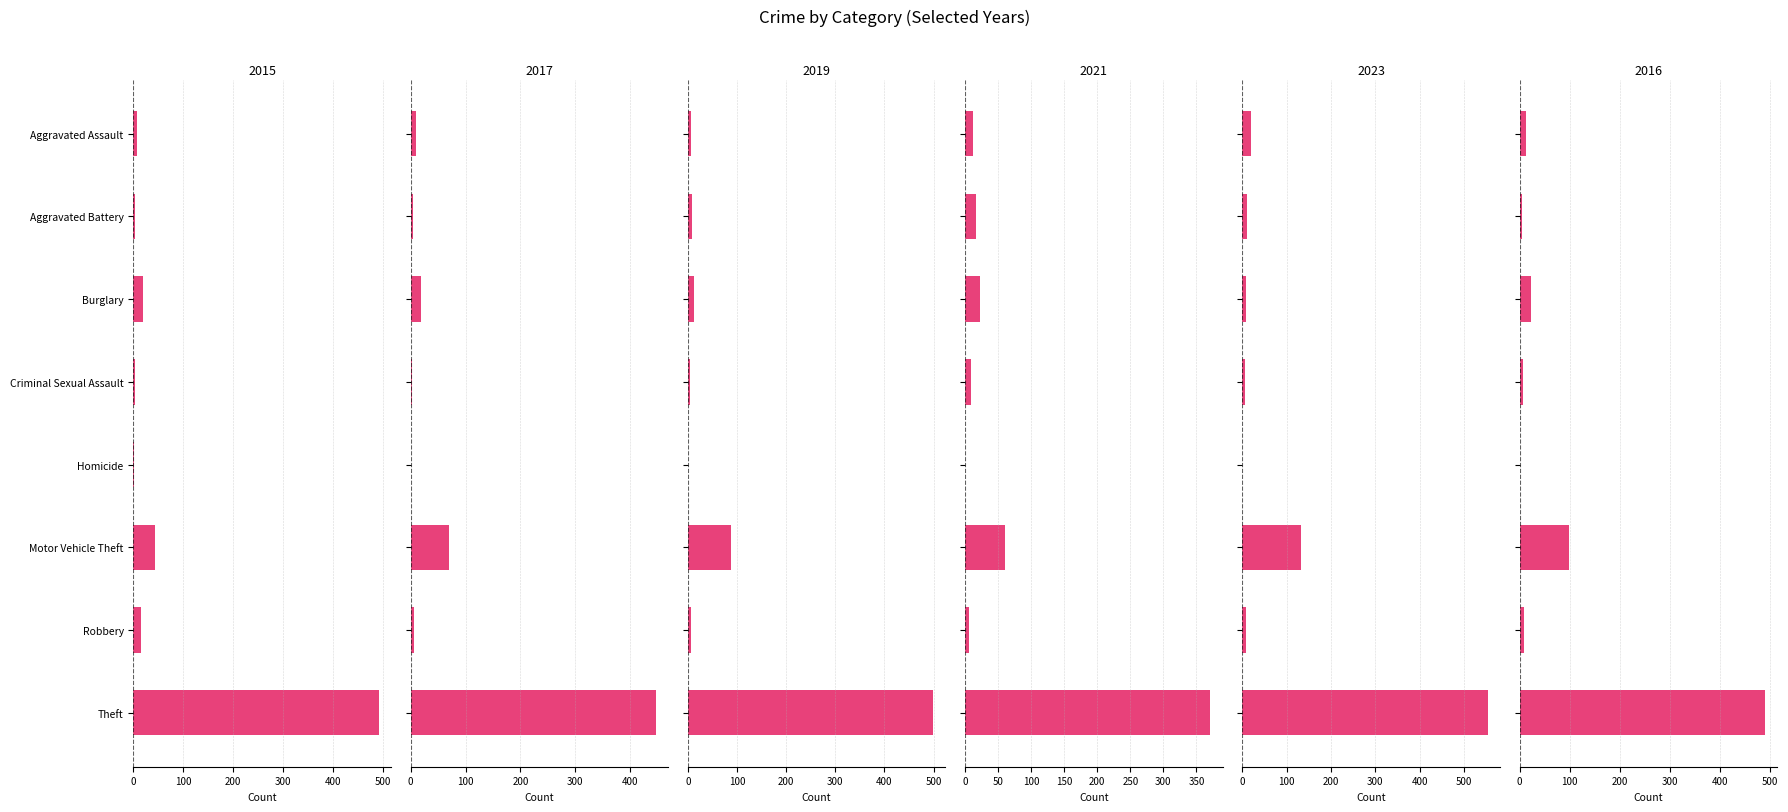

What is the value of the 2023 bar at the 1st from the left?

19